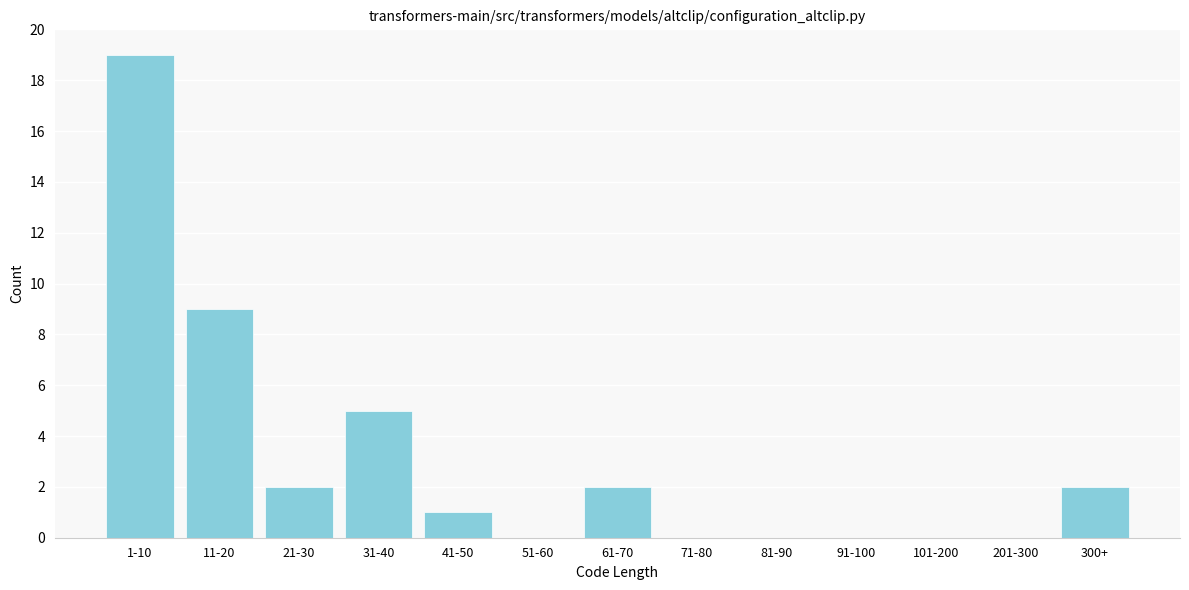

Reading right to left, what are all the values shown in this chart?

300+=2	201-300=0	101-200=0	91-100=0	81-90=0	71-80=0	61-70=2	51-60=0	41-50=1	31-40=5	21-30=2	11-20=9	1-10=19